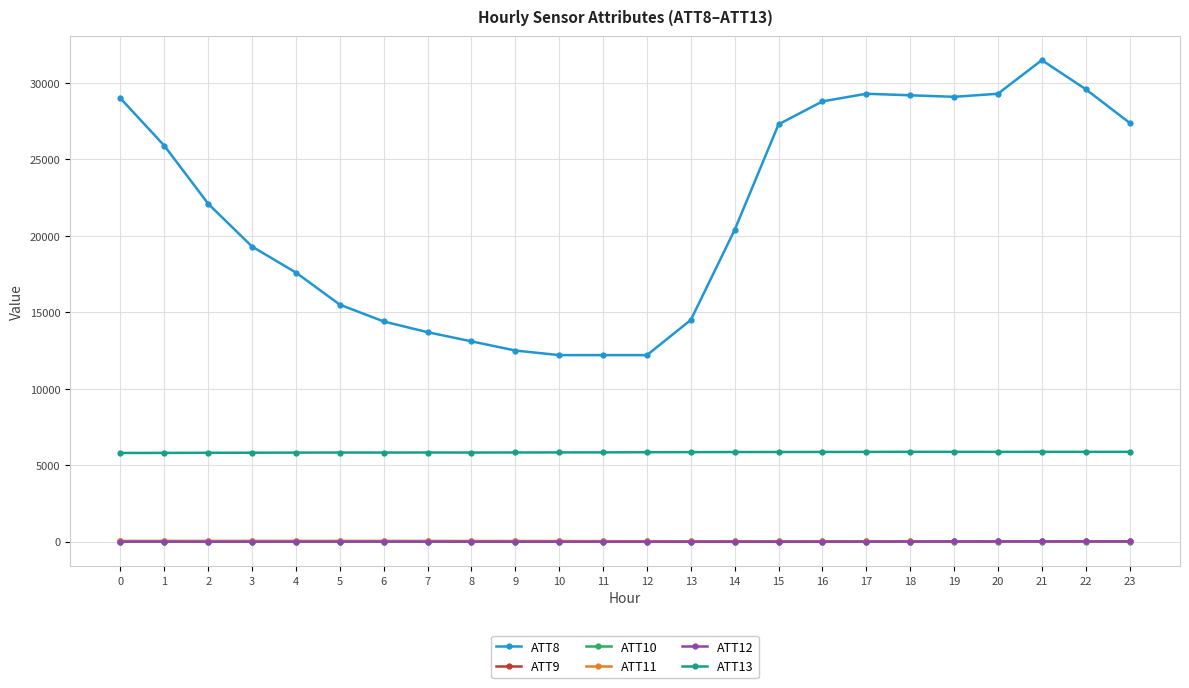

At how many categories does at least one series exceed 7960?

24